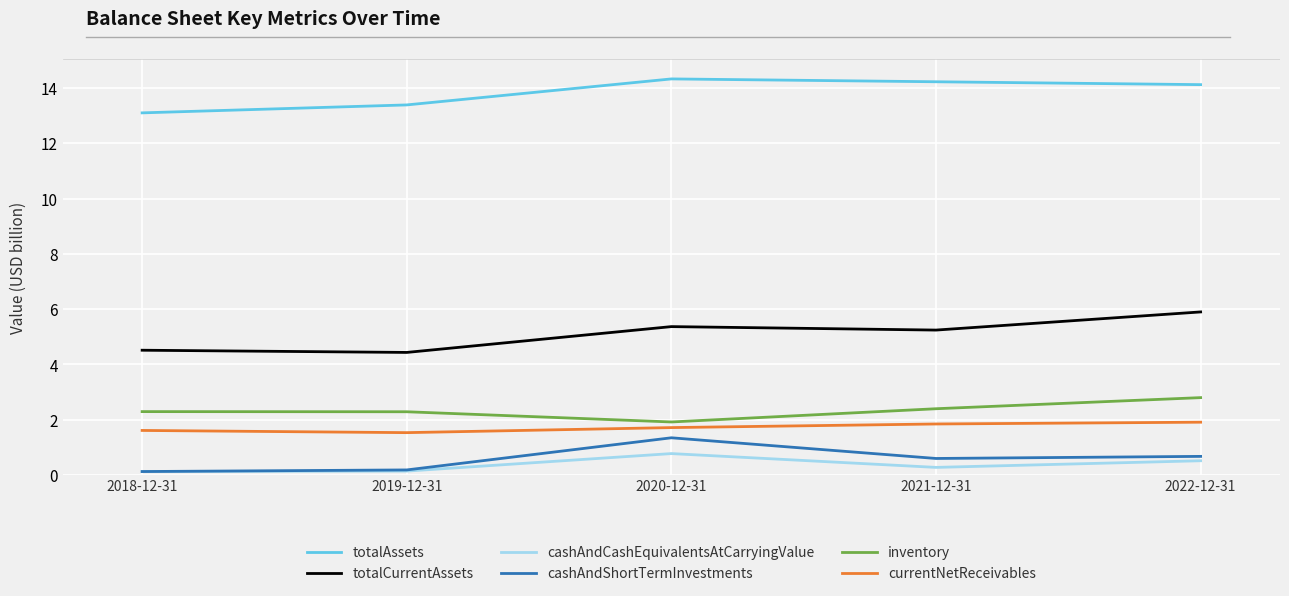

What is the minimum value shown in the chart?

0.1